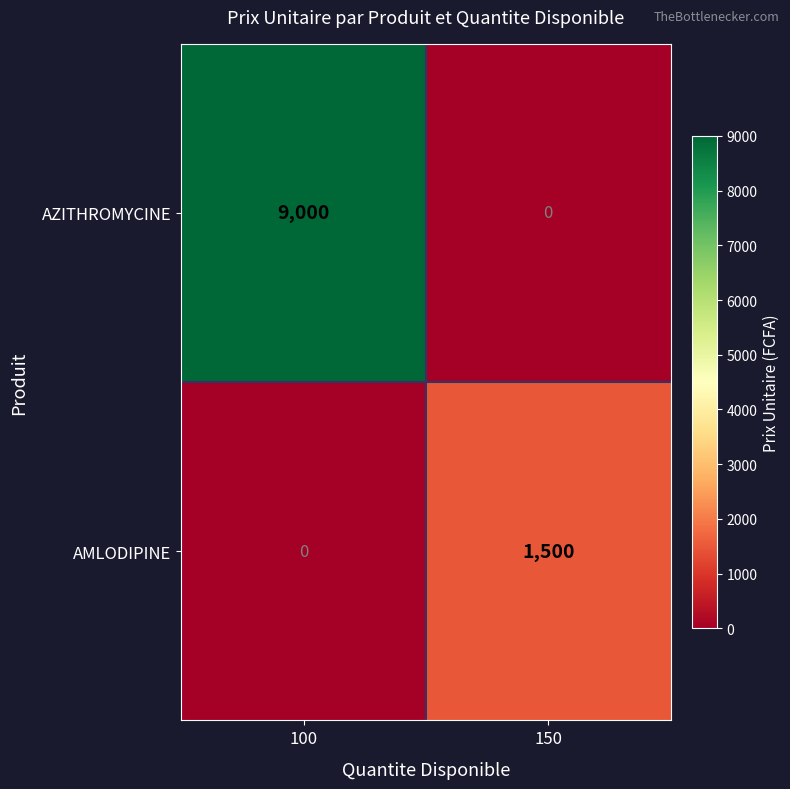

How many distinct data groups are displayed?

2